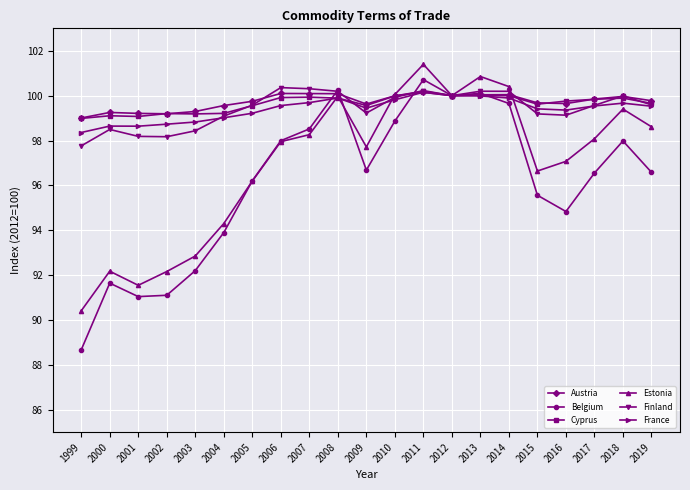

Where is France nearest to the value 99?

2004